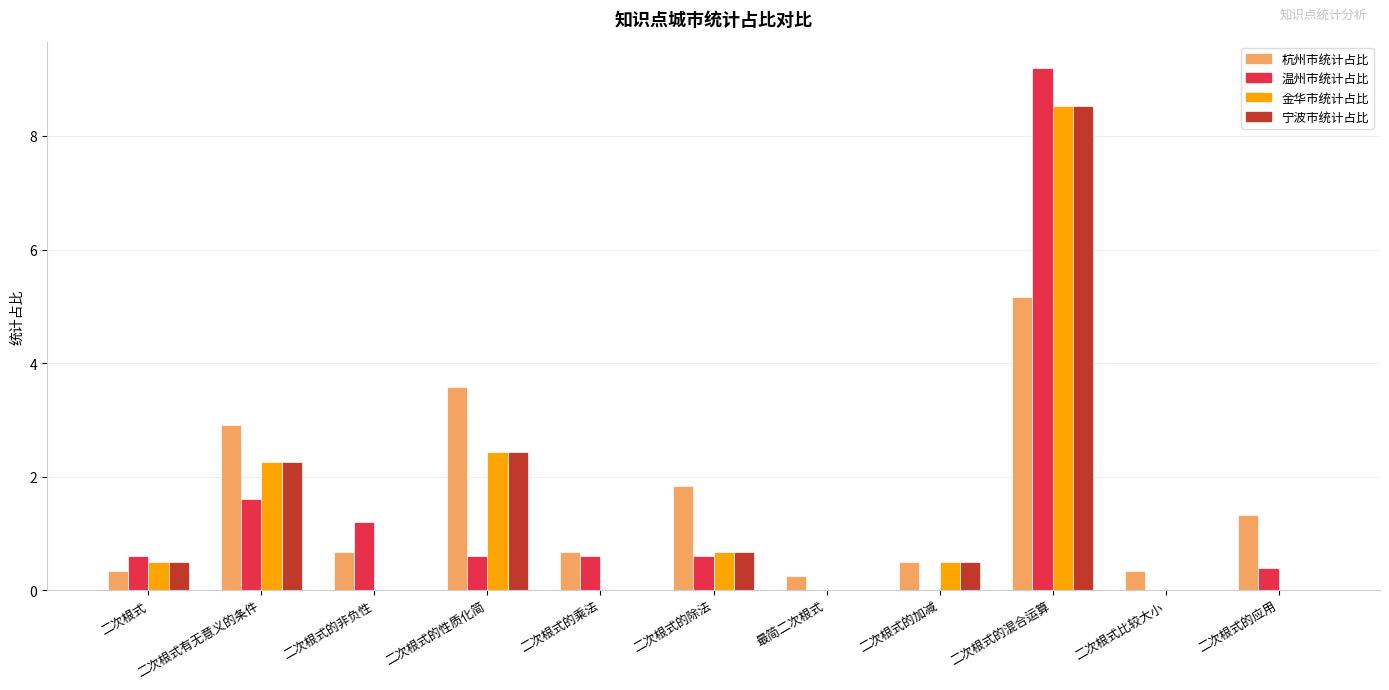

What is the greatest value displayed?

9.2